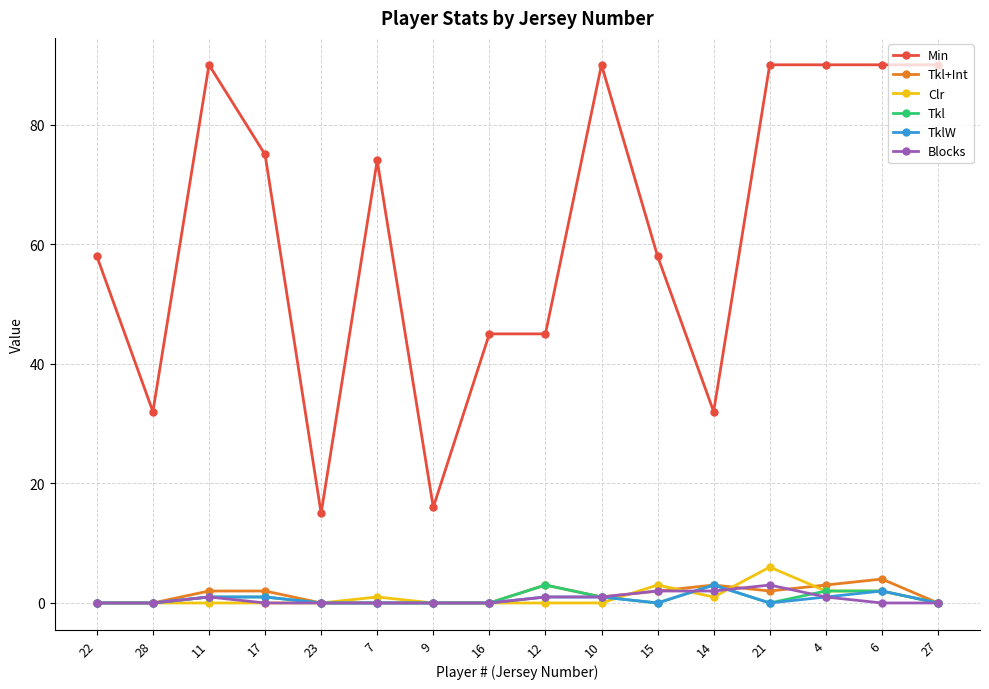

True or false: Clr has more than 2 points higher than both neighbors.

True